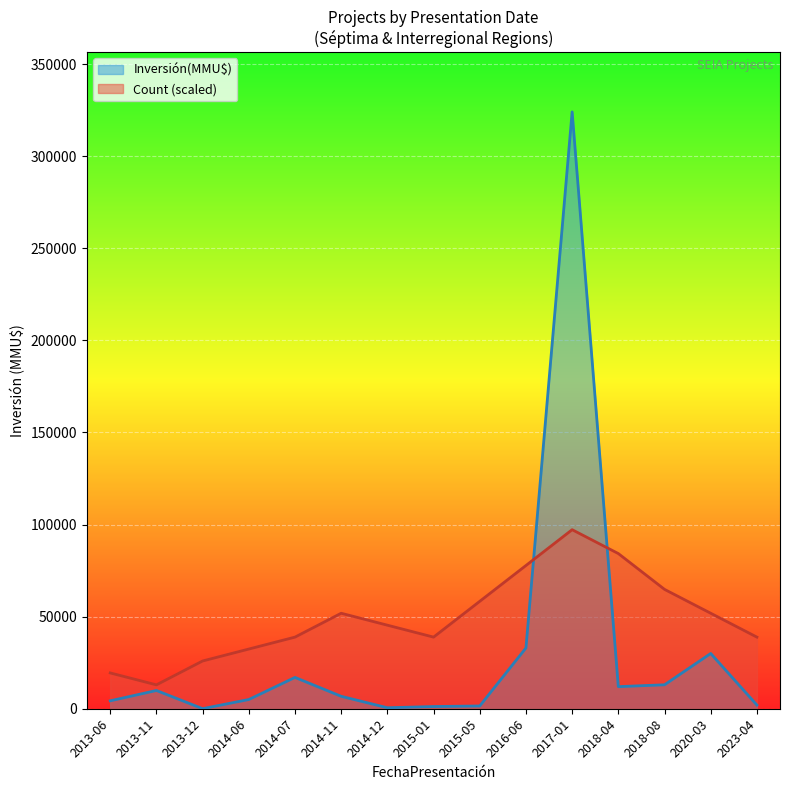

Where is the first local minimum for Count?

2013-11